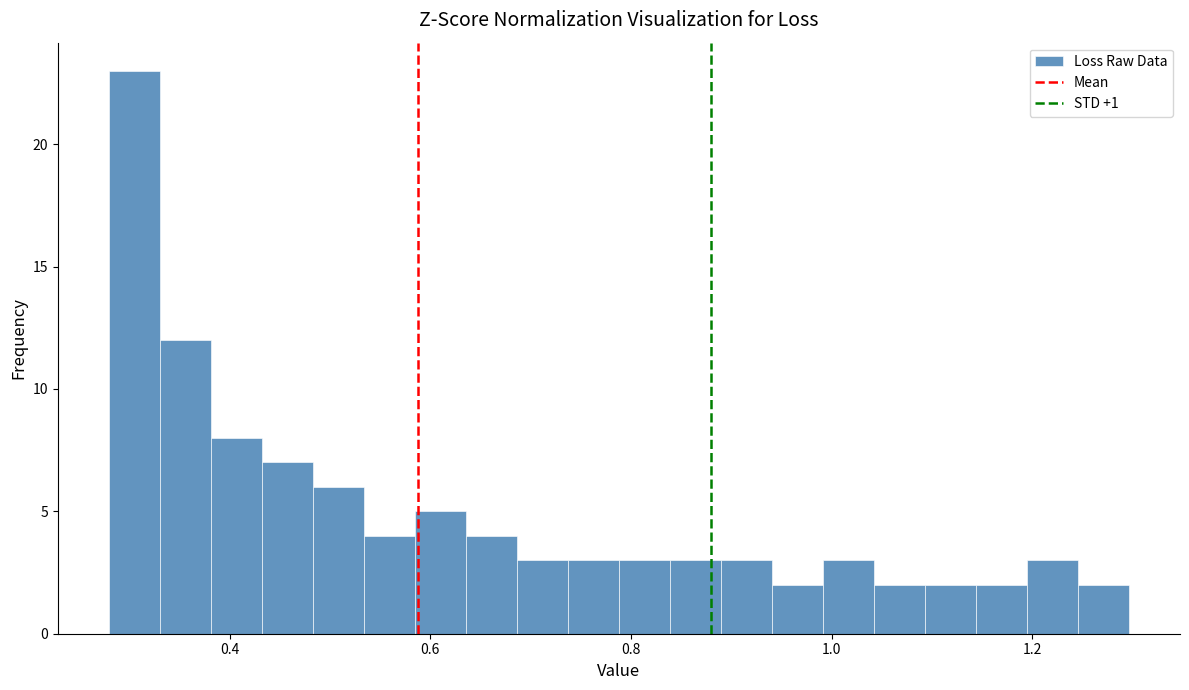

Around what value on the x-axis is the tallest bar? Give the approximate position of its centre, as read against the axis.

0.30